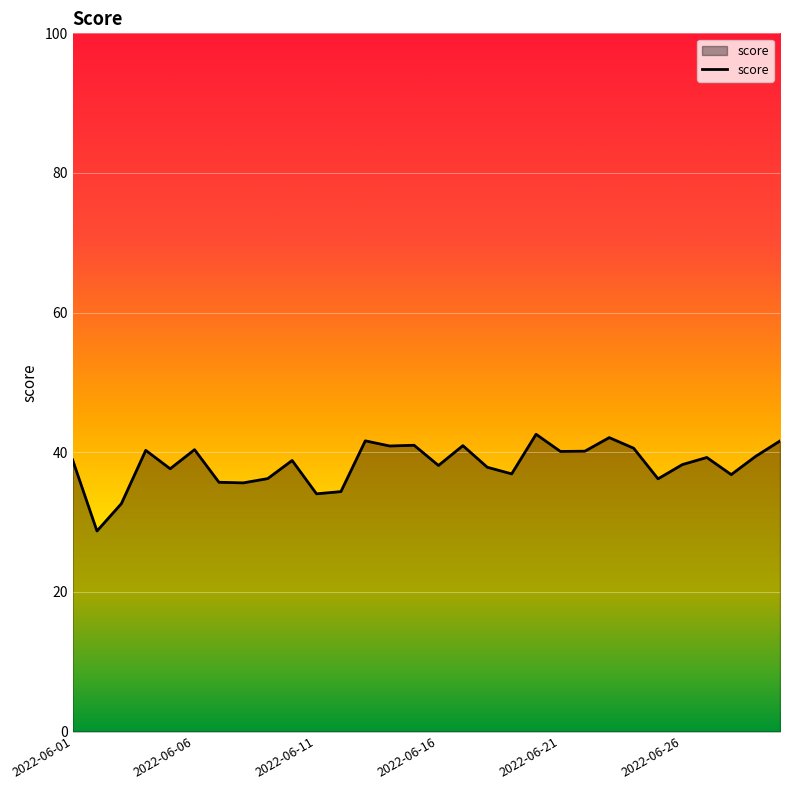

What is the average value?

38.3